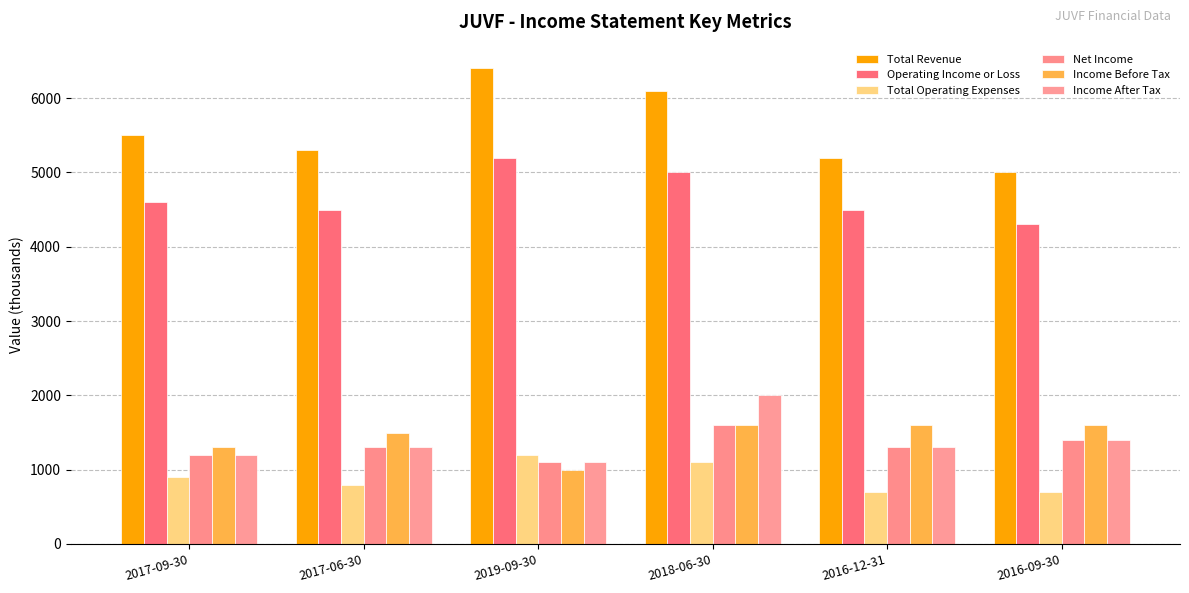

What position from the right is 2019-09-30?

4